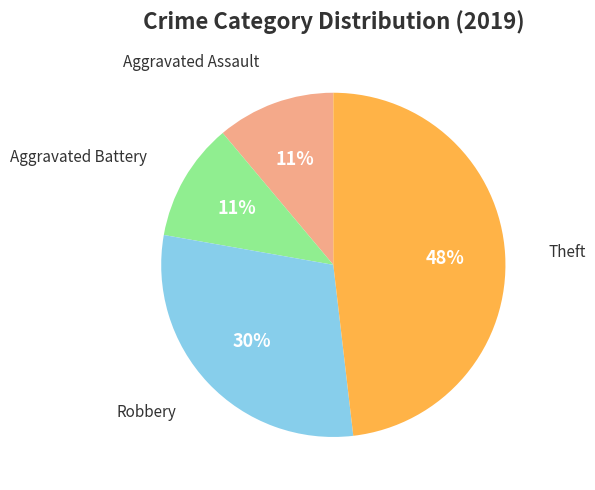

Is there a majority slice in this chart?

No